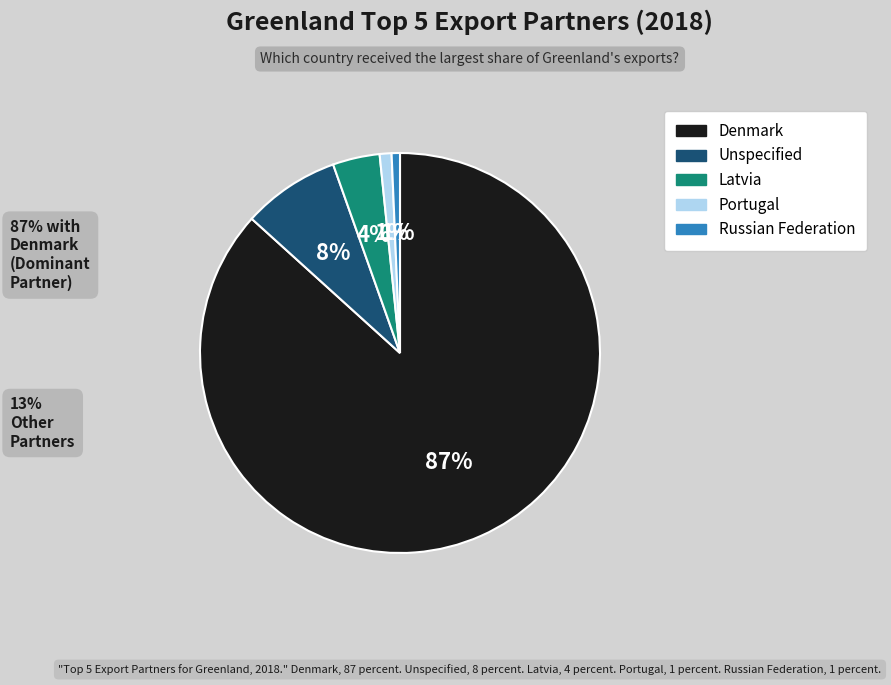

Between Unspecified and Denmark, which is larger?

Denmark